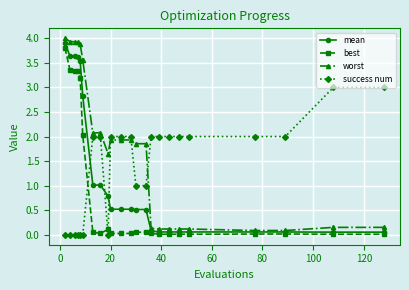

Is this an area chart (filled region under the line)?

No